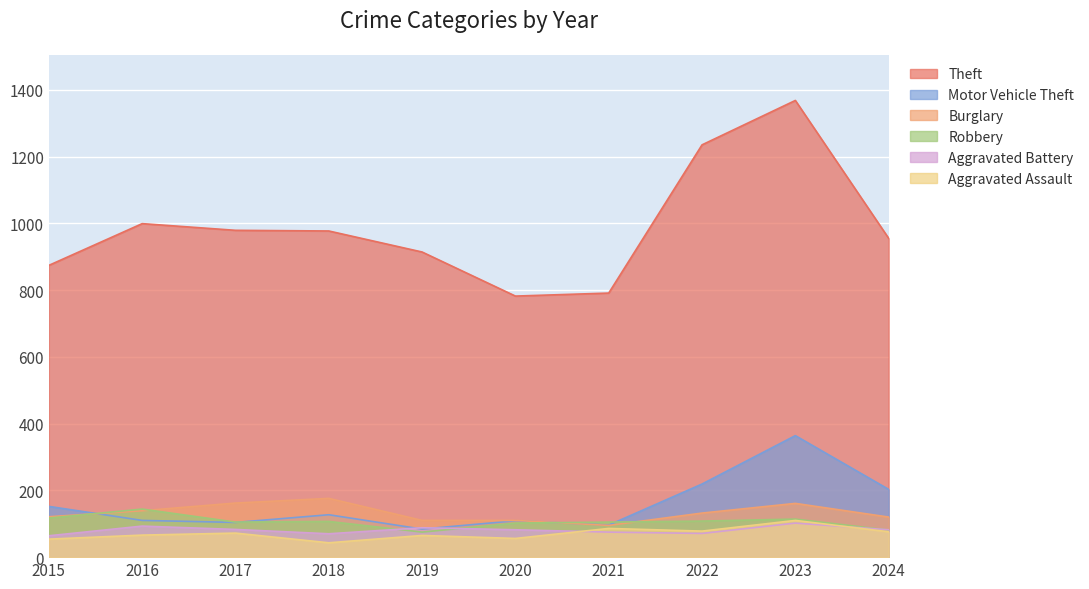

True or false: Theft has a value of 456 at 2017.

False